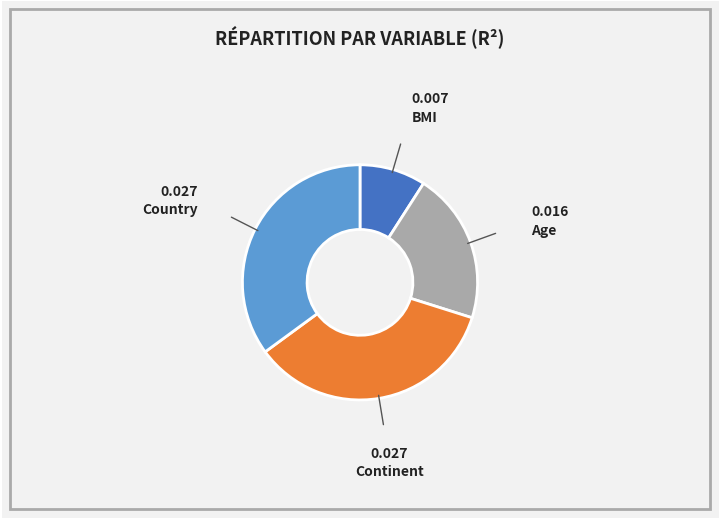

True or false: BMI accounts for 9% of the total.

True